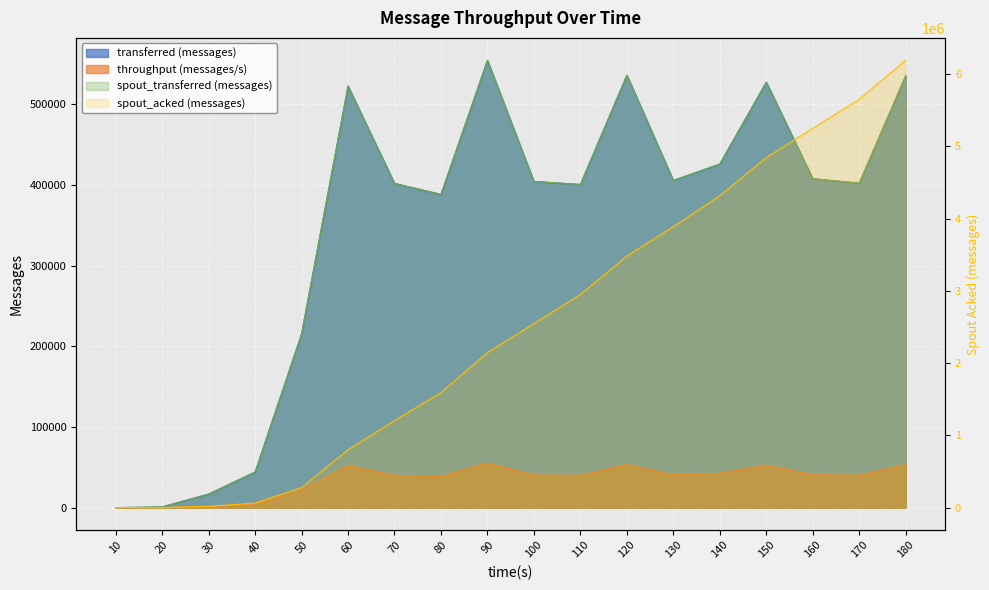

The value of transferred (messages) at 70 is 188324. True or false?

False